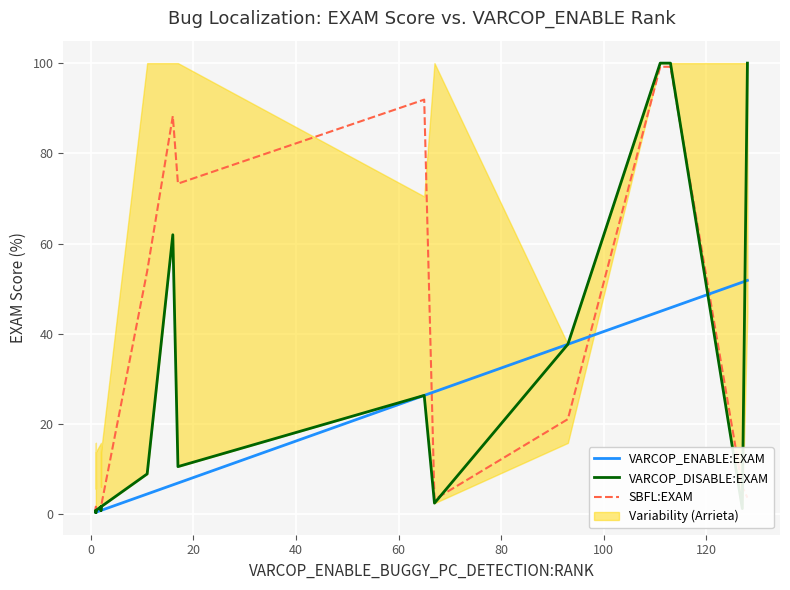

True or false: VARCOP_DISABLE:EXAM and SBFL:EXAM cross at least once.

True